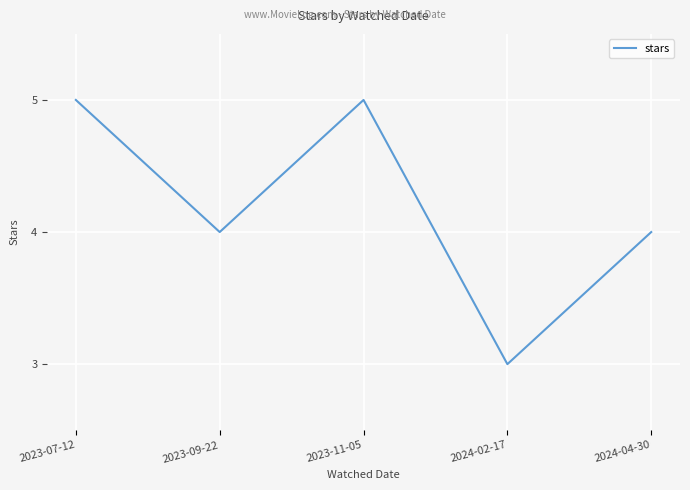

Reading right to left, what are all the values shown in this chart?

2024-04-30=4	2024-02-17=3	2023-11-05=5	2023-09-22=4	2023-07-12=5